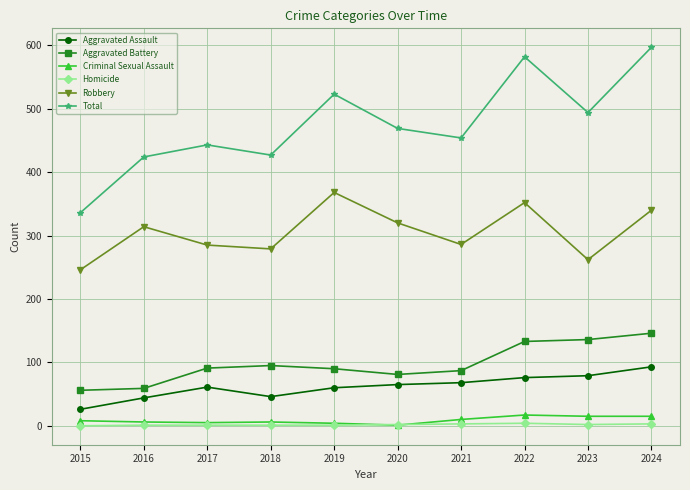

Is the value of Aggravated Battery at 2022 greater than the value of Robbery at 2024?

No